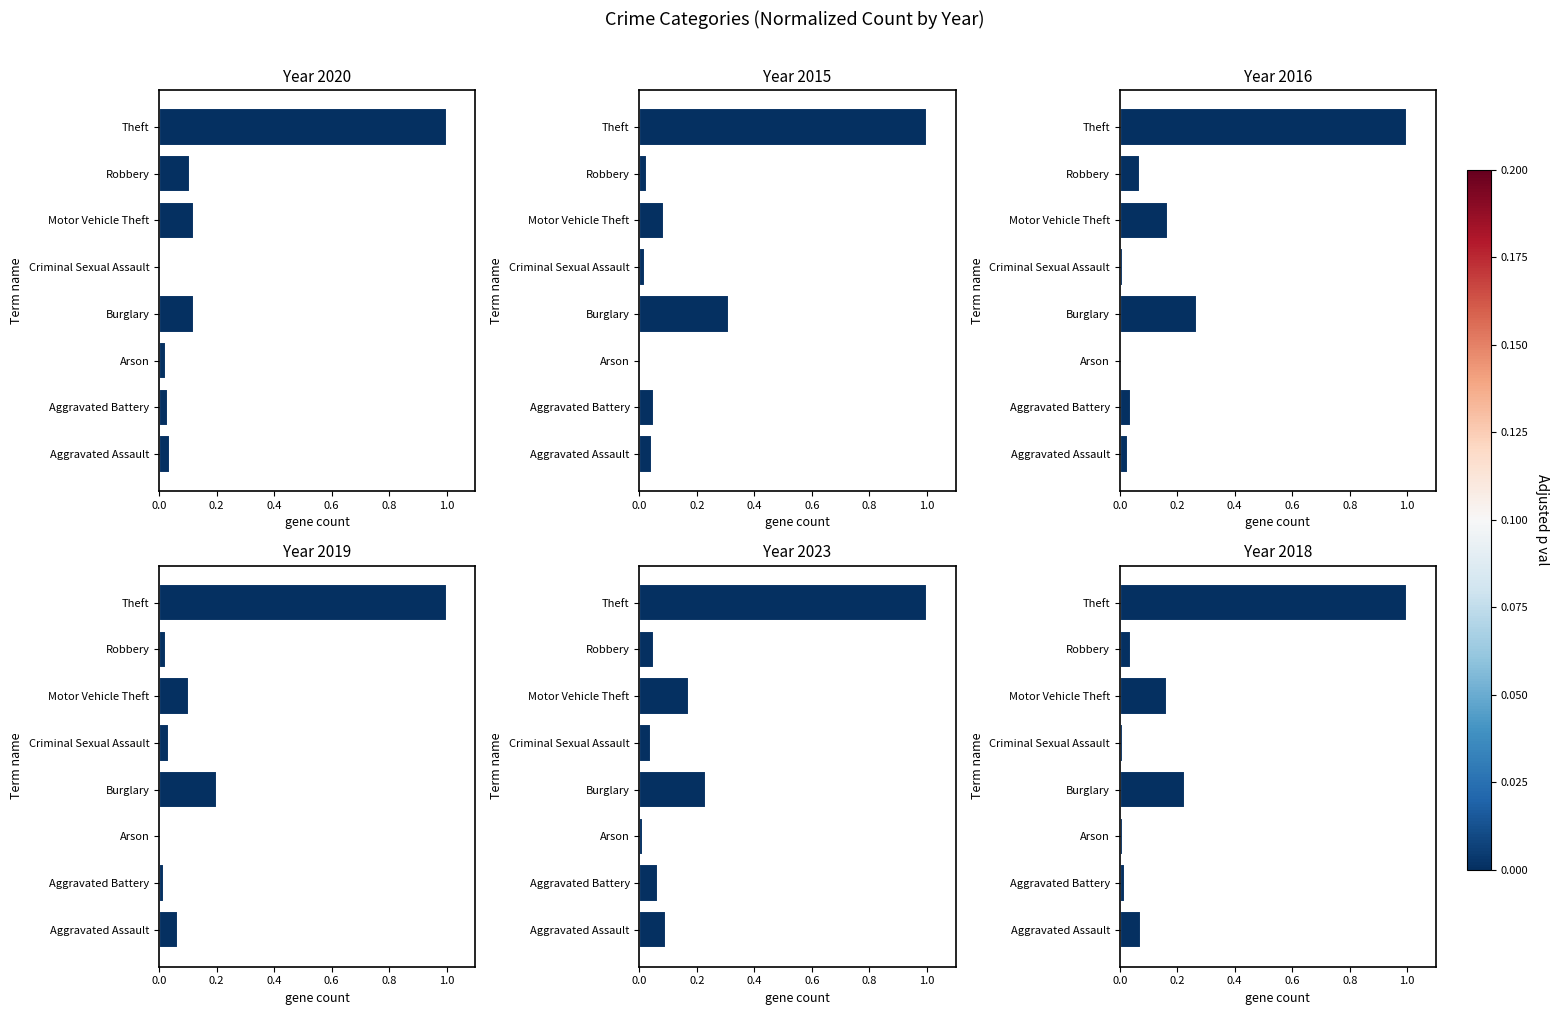

The 2016 series shows 0.0 at Aggravated Assault. True or false?

False